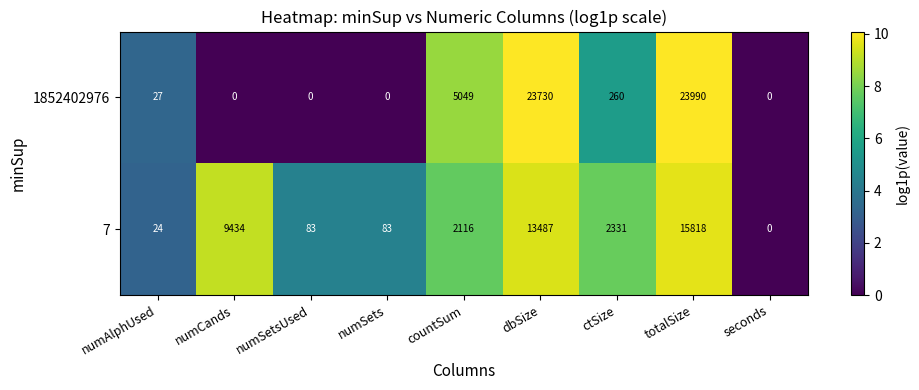

Count the number of data series in this chart.

2